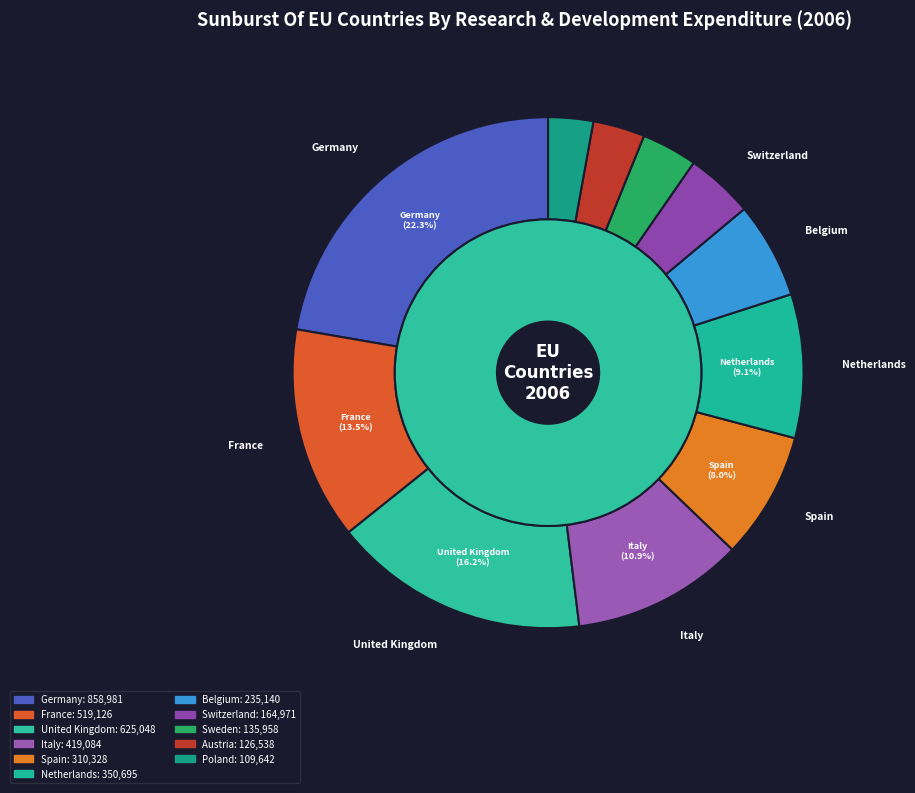

Do United Kingdom and Poland together represent more than half of the pie?

No